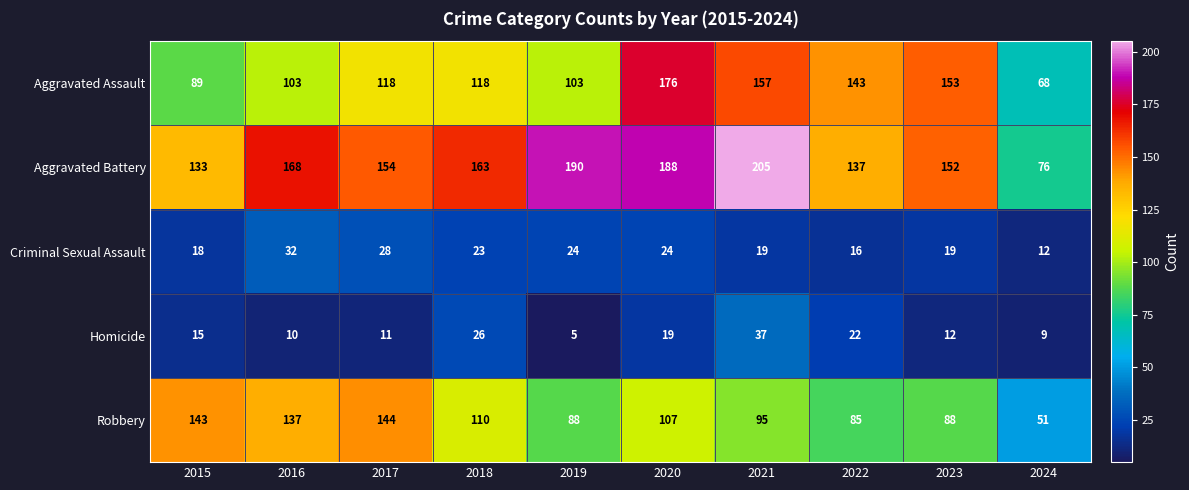

What is the sum of all Aggravated Assault values?

1228